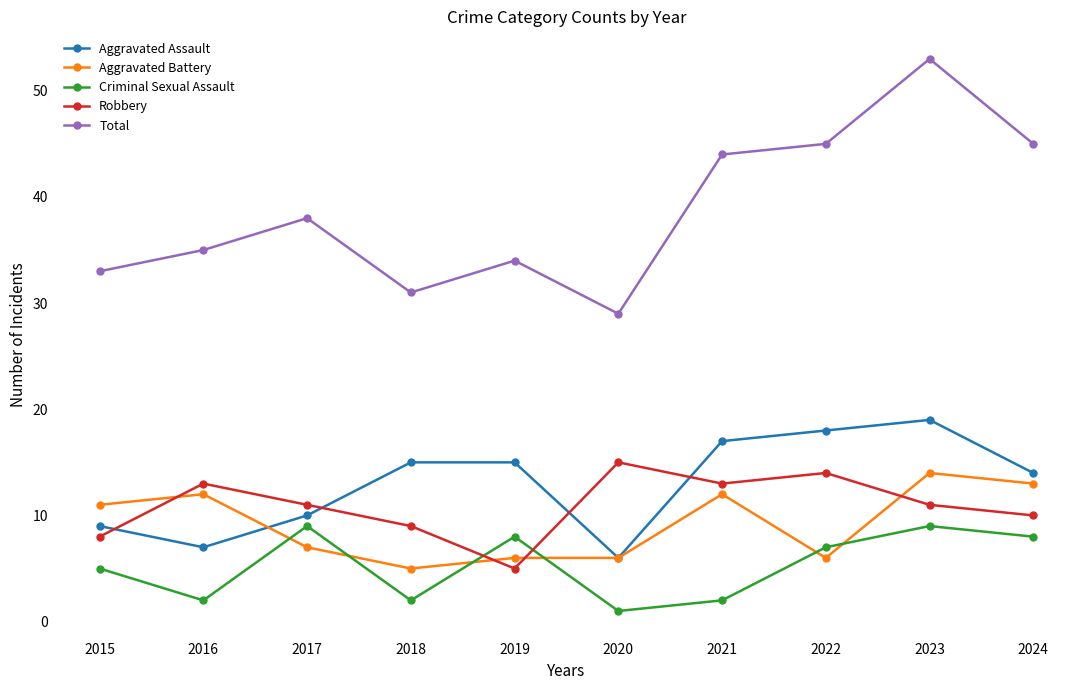

Which series has the widest spread of values?

Total